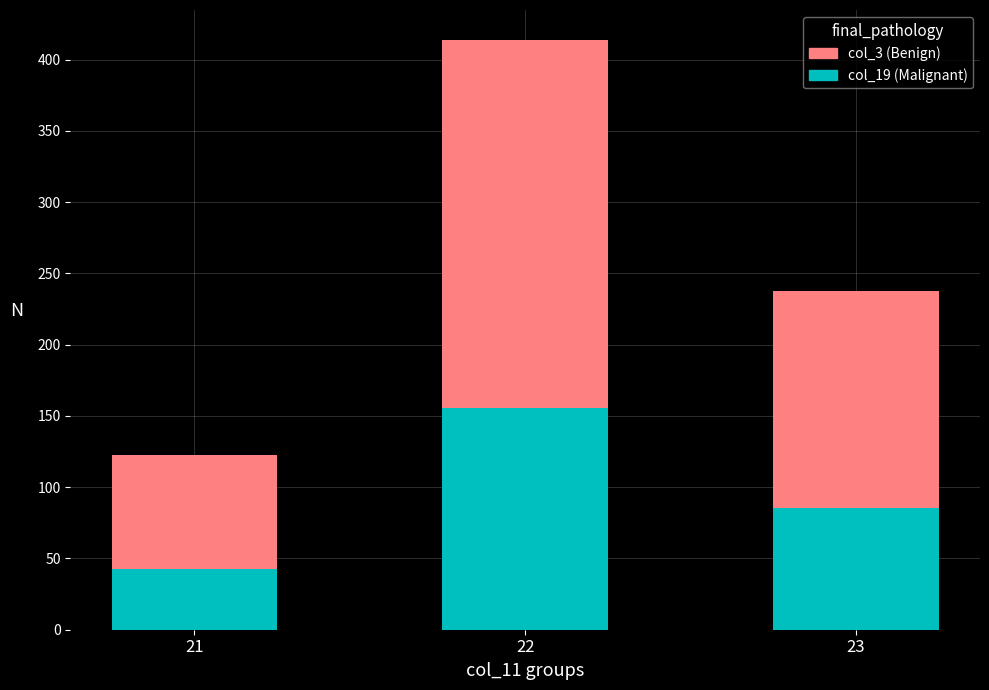

Read the col_19 (Malignant) value at 23.

85.6